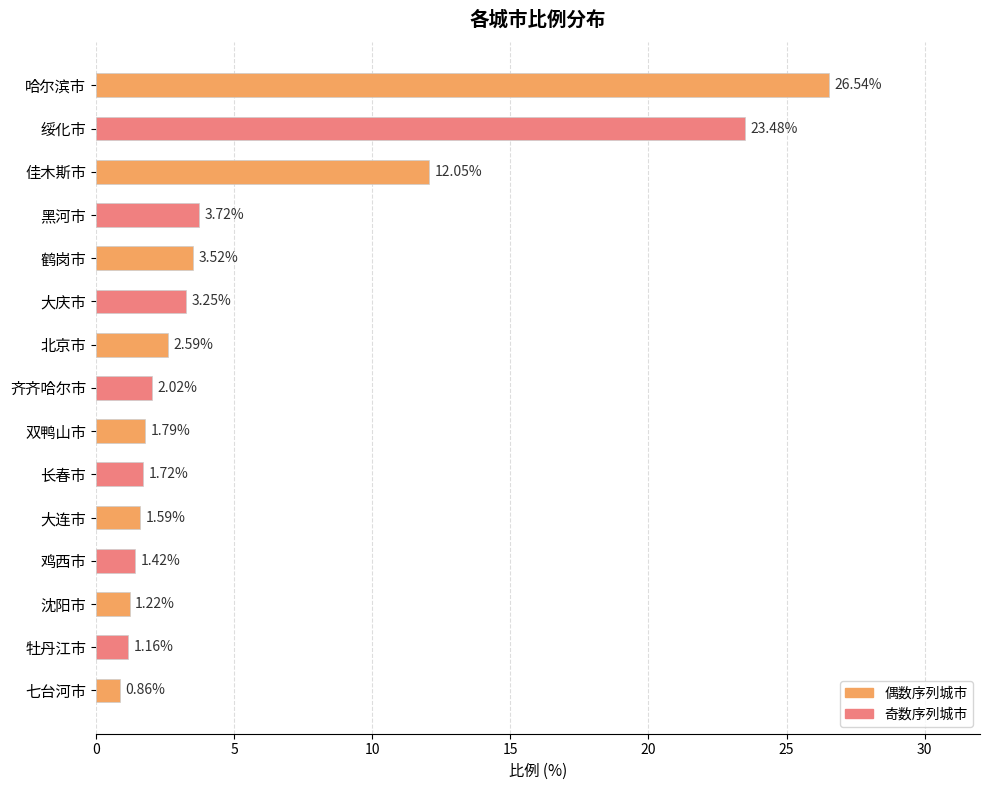

List the labels in order of value, largest first.

哈尔滨市, 绥化市, 佳木斯市, 黑河市, 鹤岗市, 大庆市, 北京市, 齐齐哈尔市, 双鸭山市, 长春市, 大连市, 鸡西市, 沈阳市, 牡丹江市, 七台河市